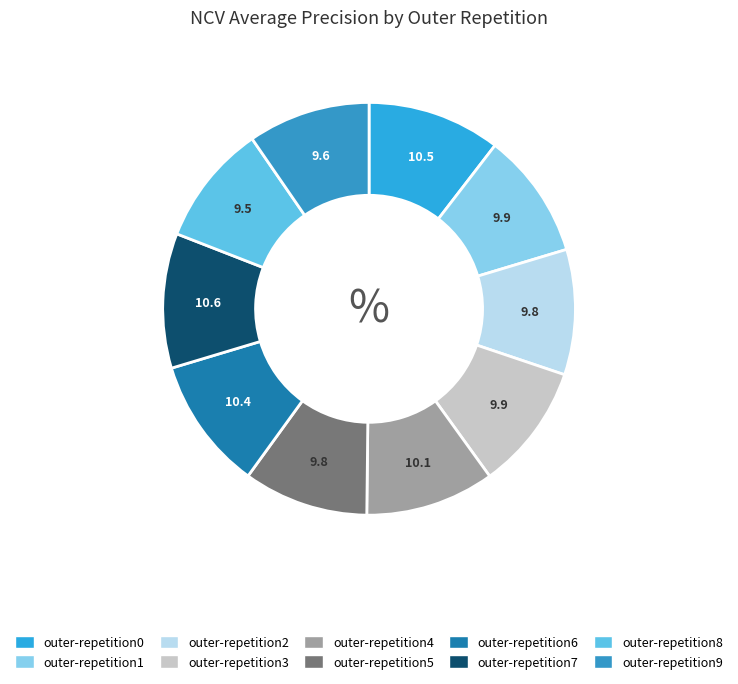

To the nearest percent, what percentage of the pie is outer-repetition3?

10%